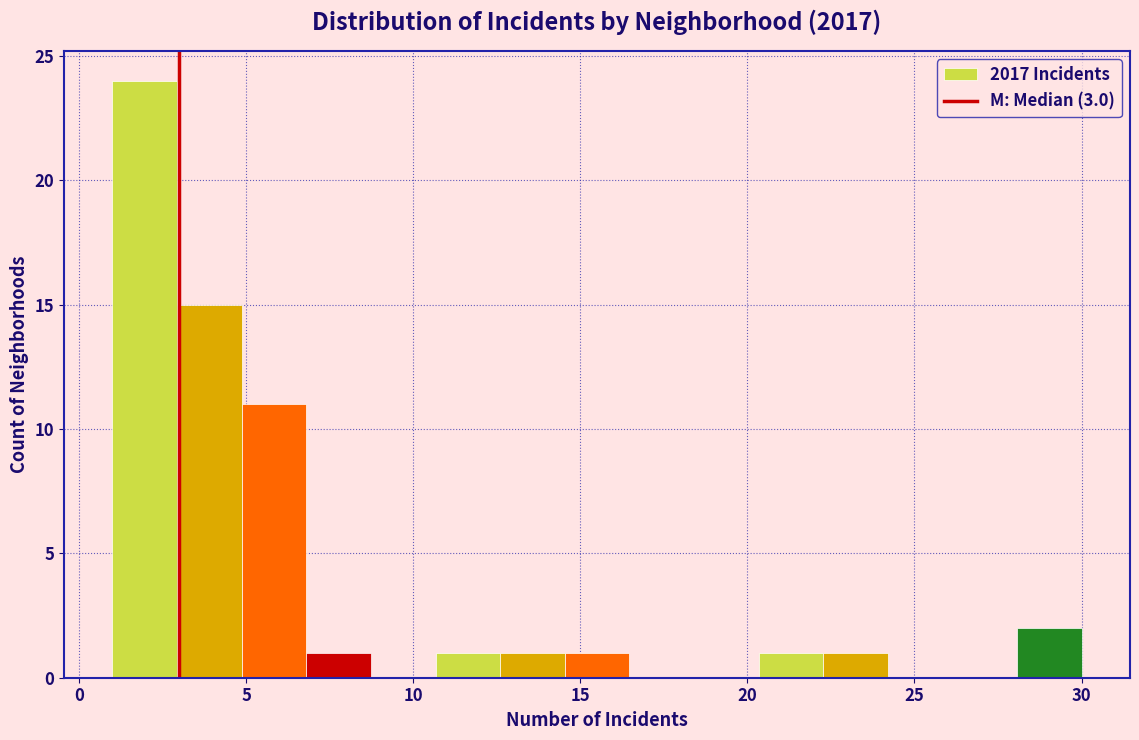

Read against the x-axis, roughly where is the centre of the tallest bar?

2.0